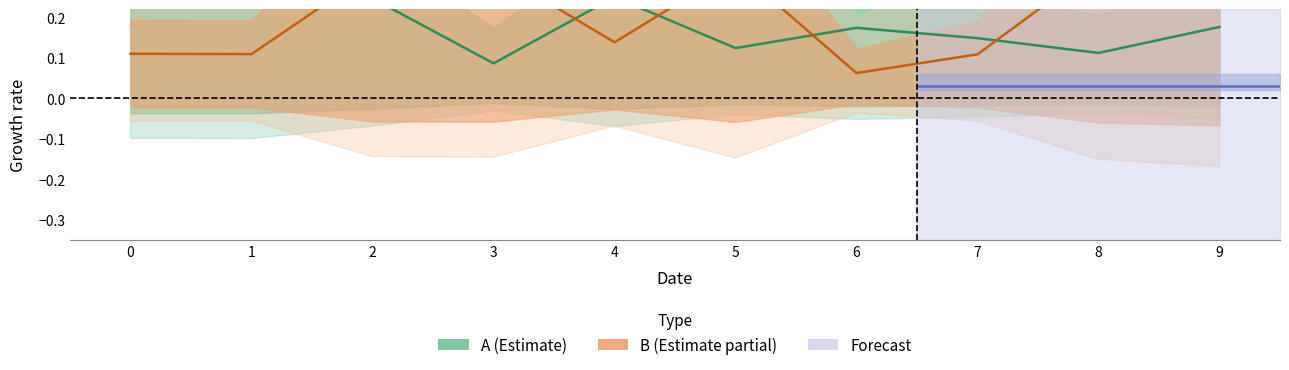

How many interior local valleys does the B series have?

3